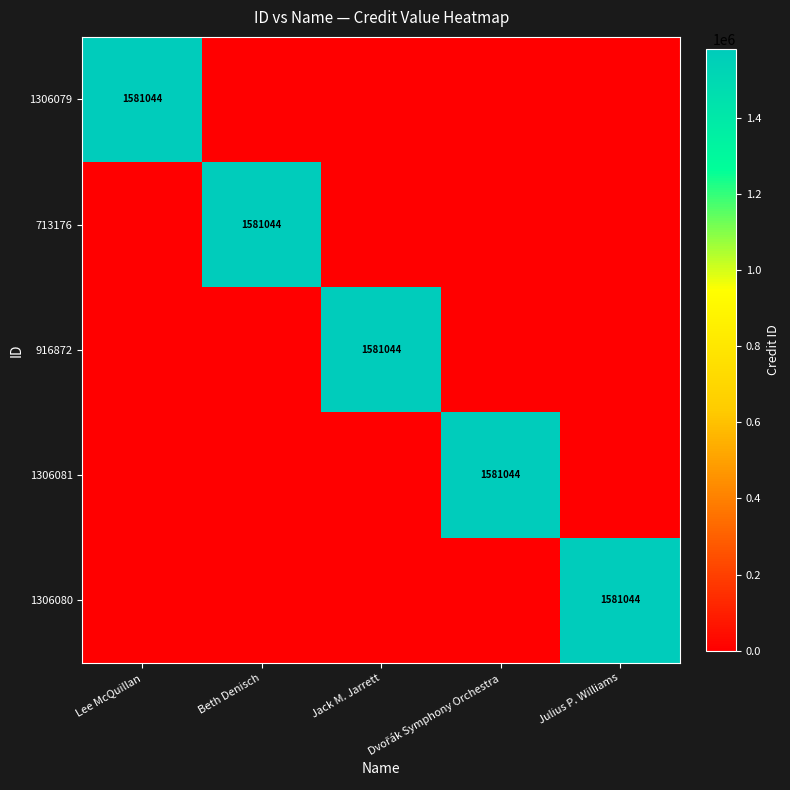

The value of 1306081 at Julius P. Williams is -816341. True or false?

False